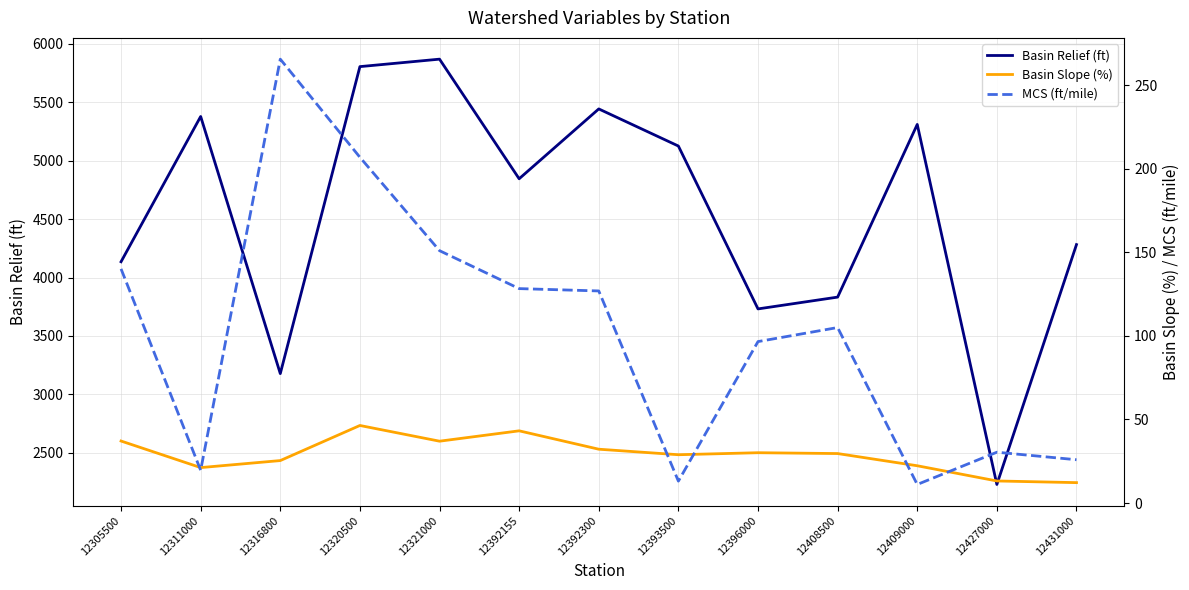

Is it true that Basin Slope (%) equals 12.2 at 12431000?

True